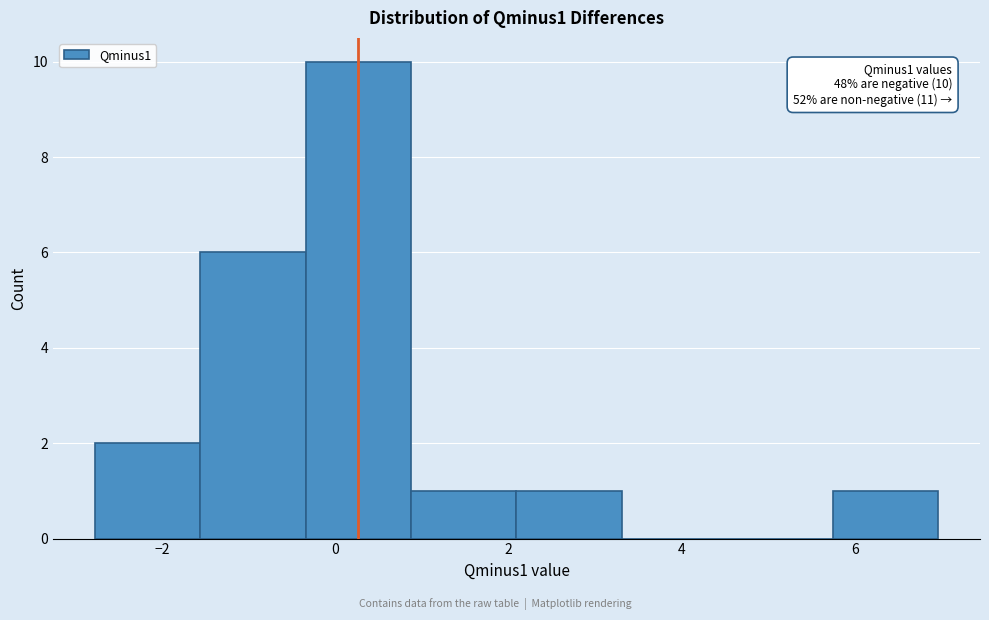

Which range on the x-axis has the tallest bar?

-0.4 to 0.8